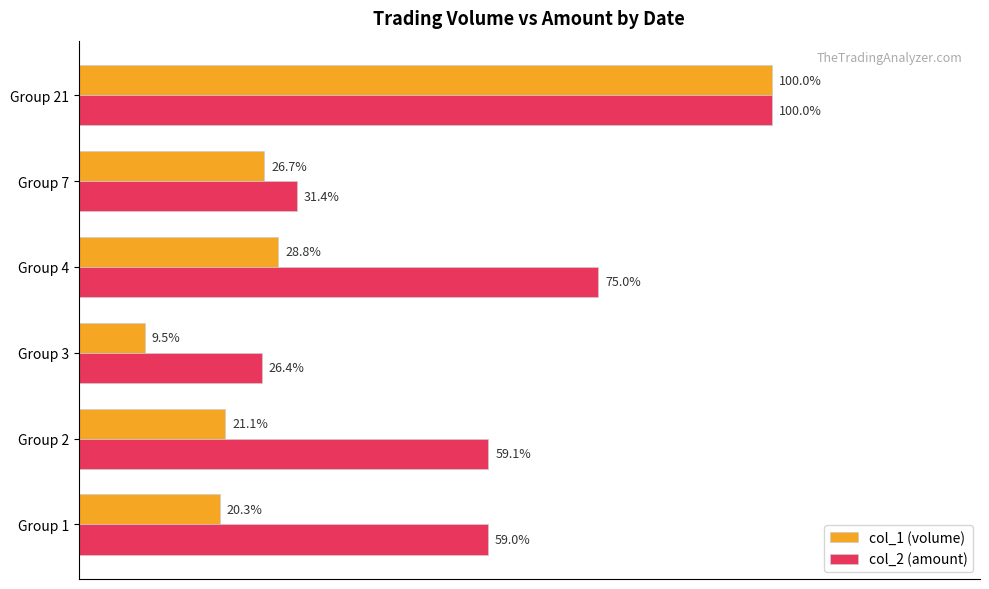

List the series in order of their overall mean, highest first.

col_2 (amount), col_1 (volume)